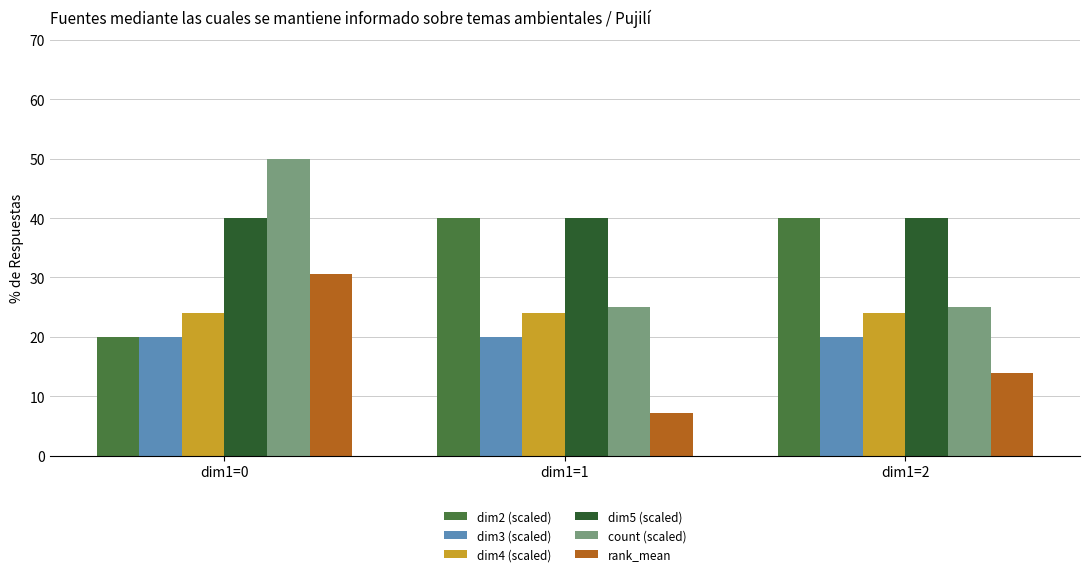

Which series has the largest total across all categories?

dim5 (scaled)